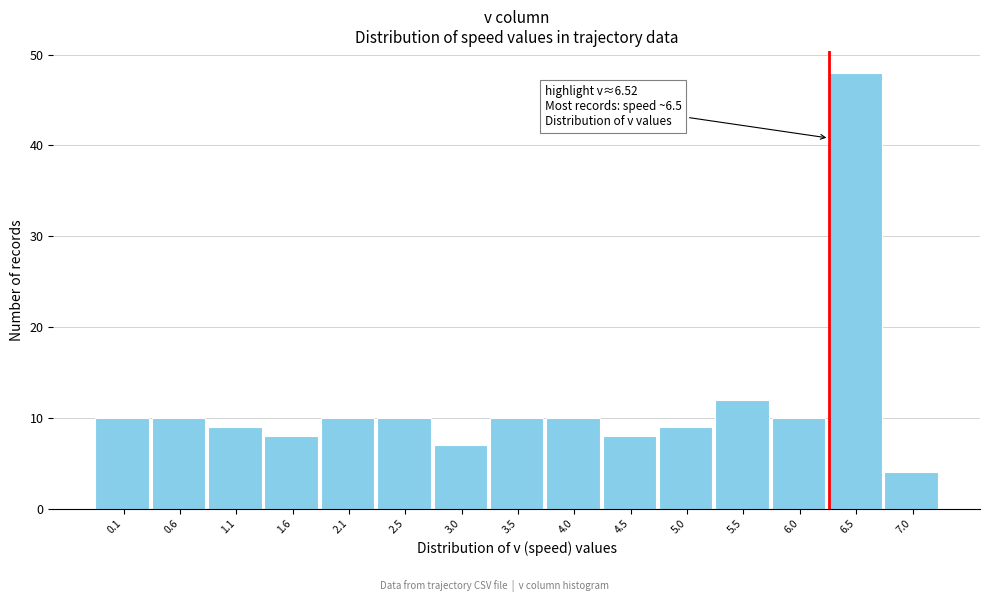

Reading right to left, transcribe all the data shown in this chart.

7.0=4	6.5=48	6.0=10	5.5=12	5.0=9	4.5=8	4.0=10	3.5=10	3.0=7	2.5=10	2.1=10	1.6=8	1.1=9	0.6=10	0.1=10